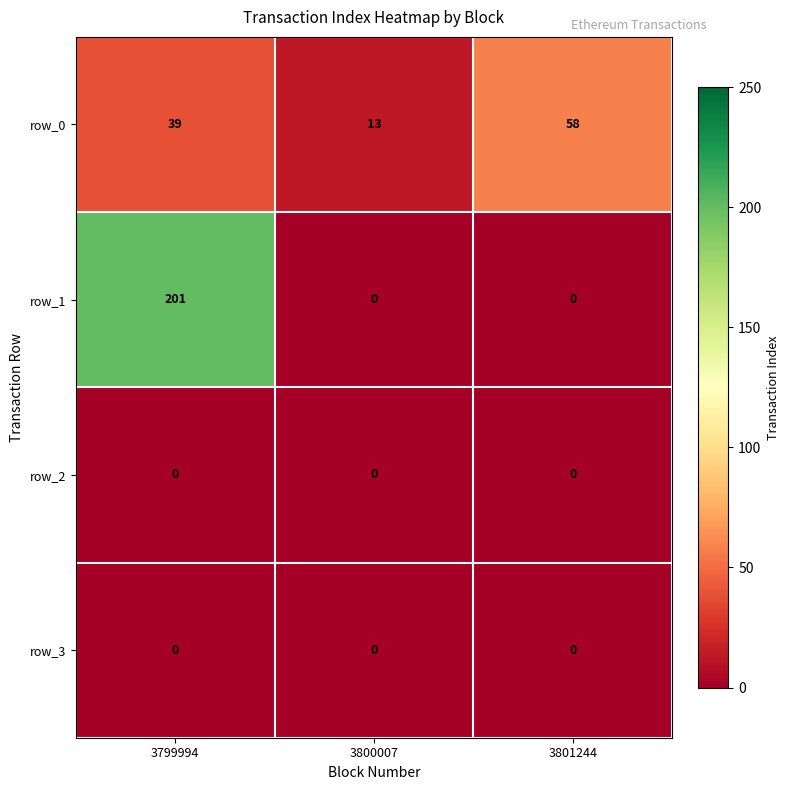

Which category has the highest value across all series?

3799994